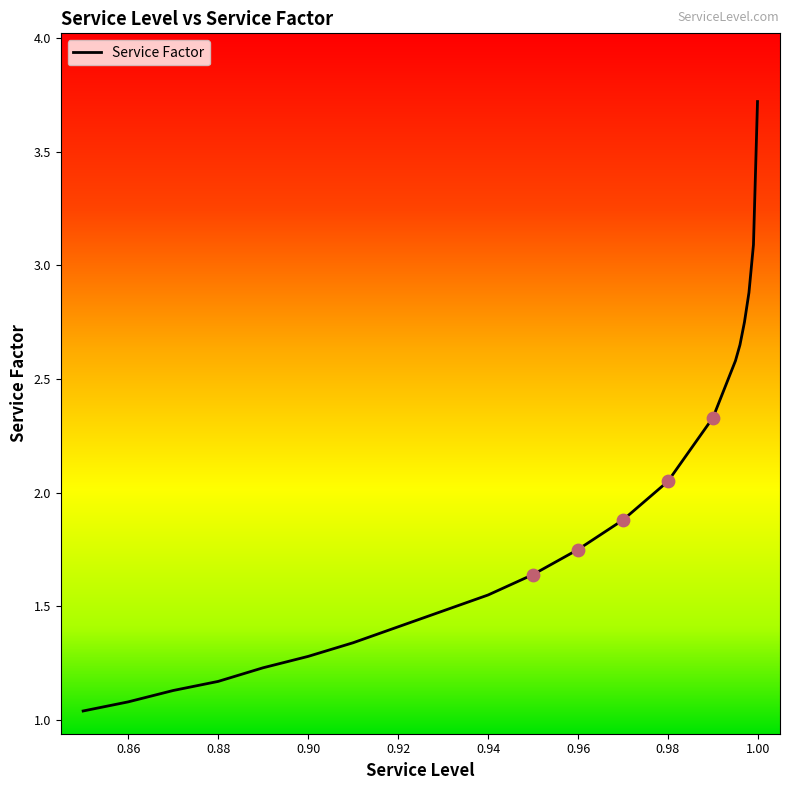

What is the difference between the maximum and minimum values?

2.7